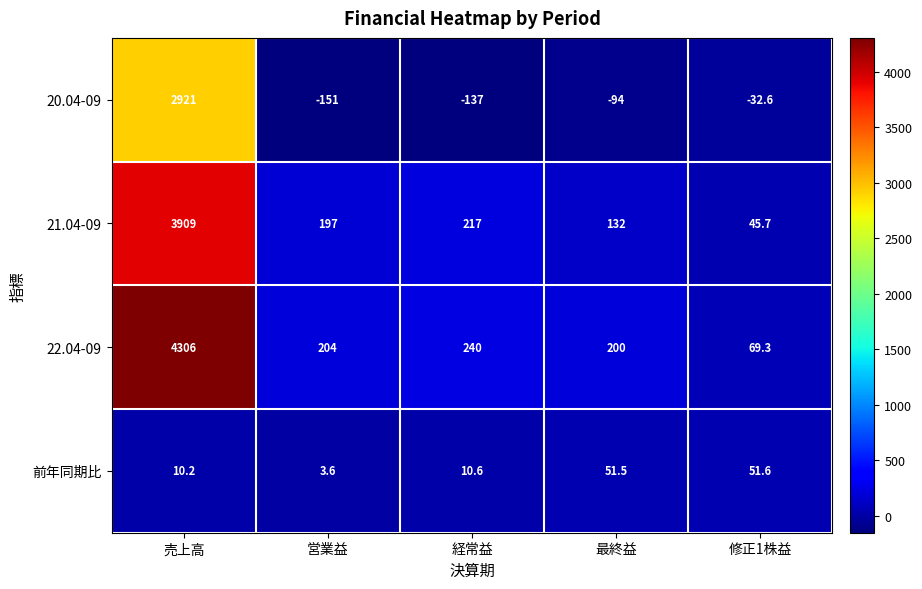

What is the difference between the maximum and minimum values in the 21.04-09 series?

3863.3